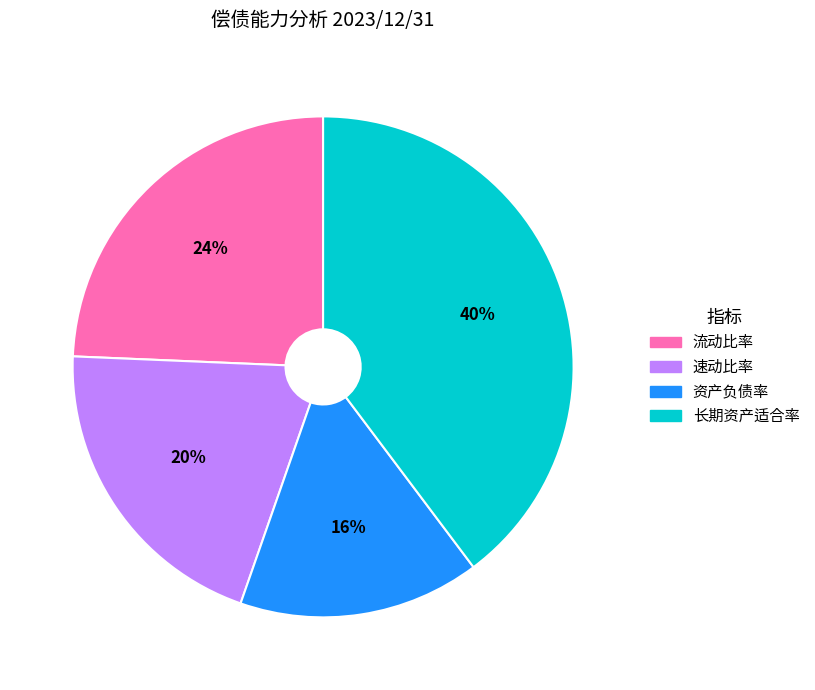

Count the number of slices in the pie.

4